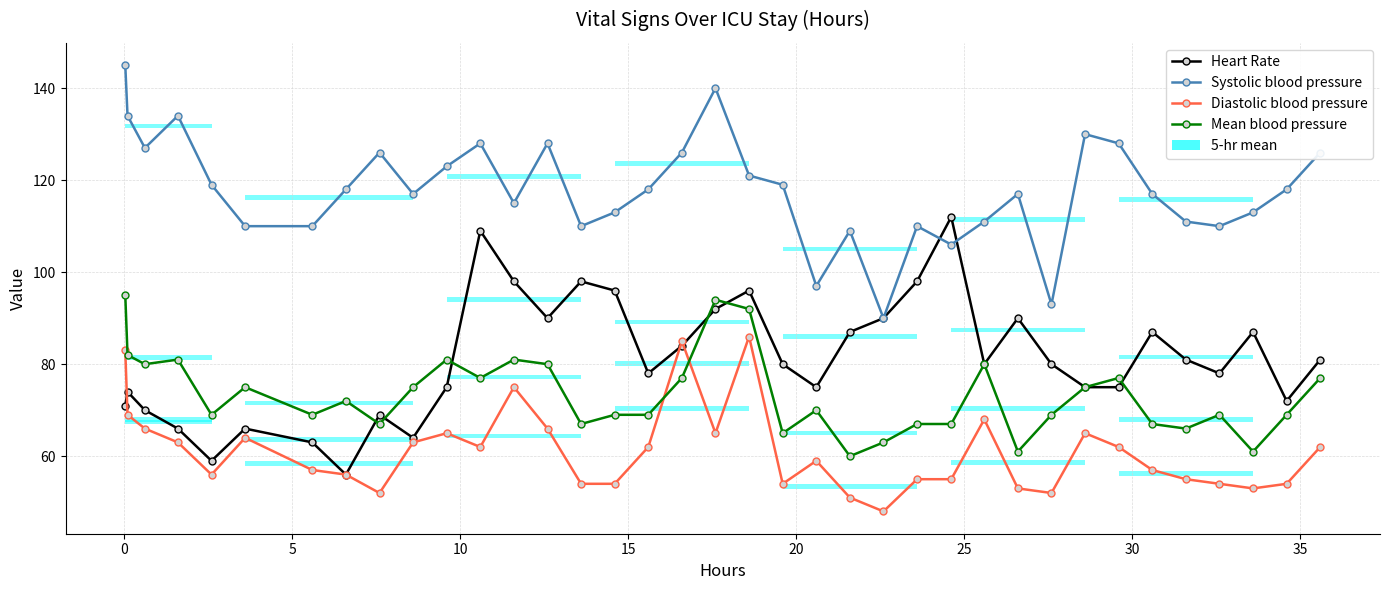

What is the minimum value for Systolic blood pressure?

90